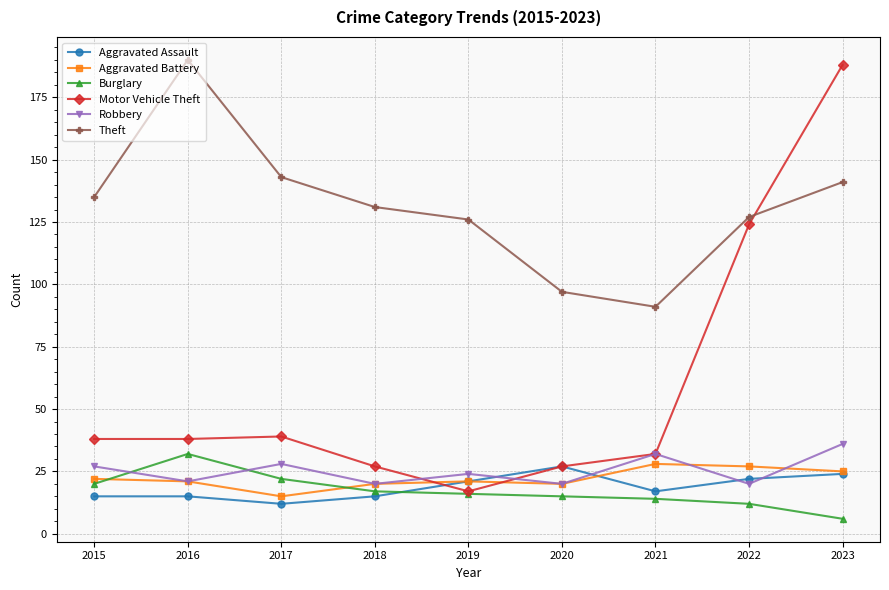

What is the sum of all Motor Vehicle Theft values?

530